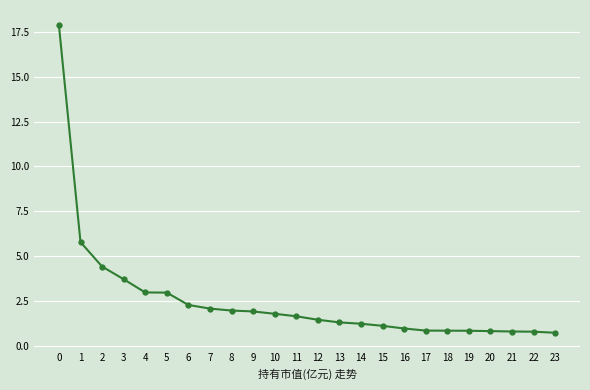

The value at 19 is 0.8. True or false?

True